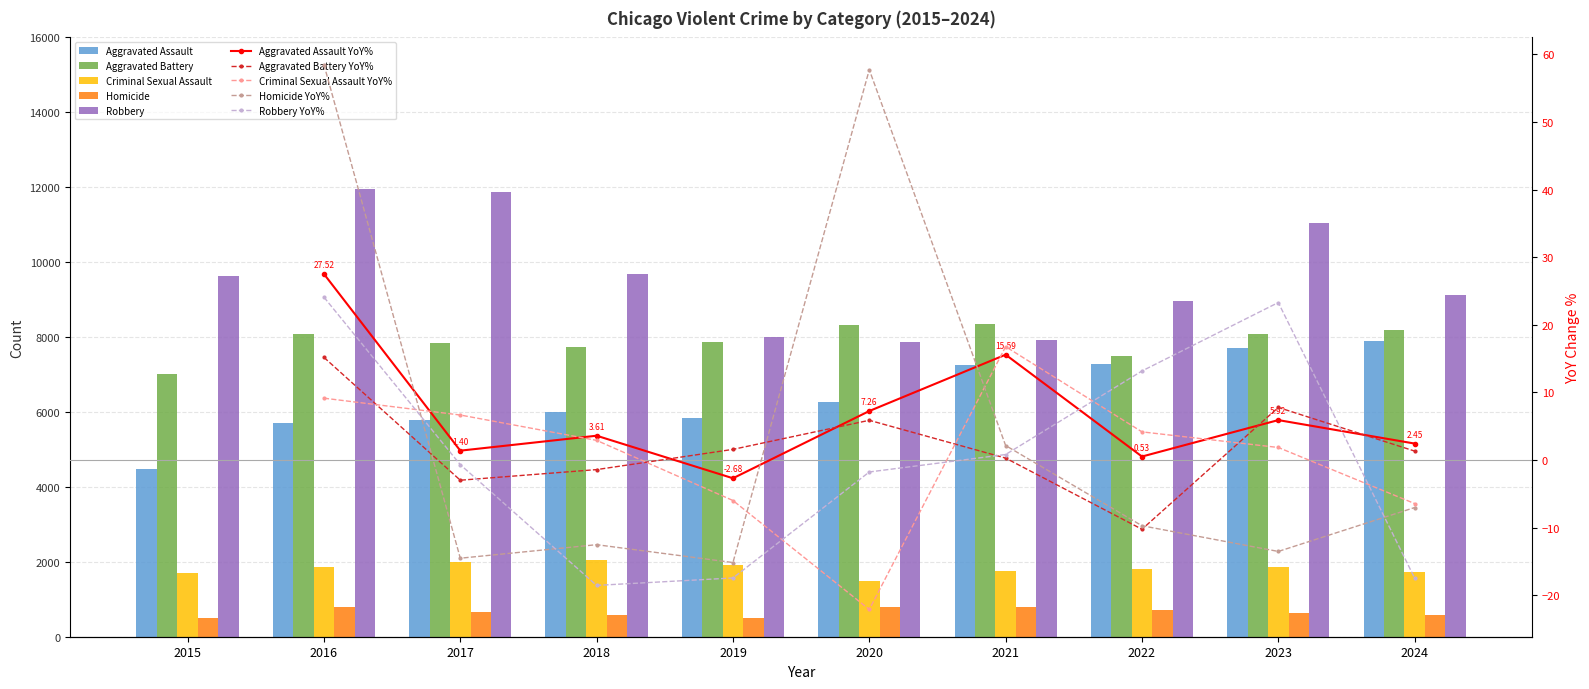

True or false: Aggravated Assault has a value of 2475 at 2019.

False